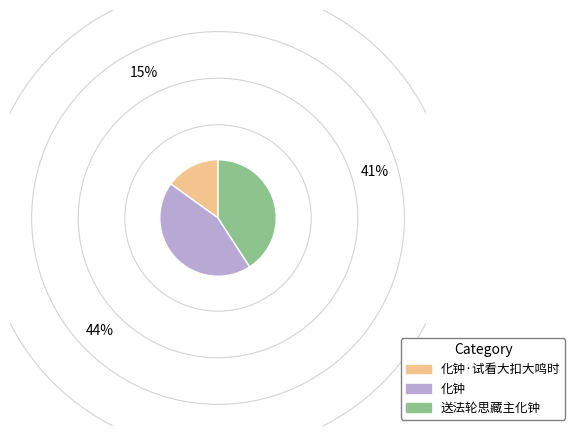

Is it true that 化钟 is 29% of the pie?

False